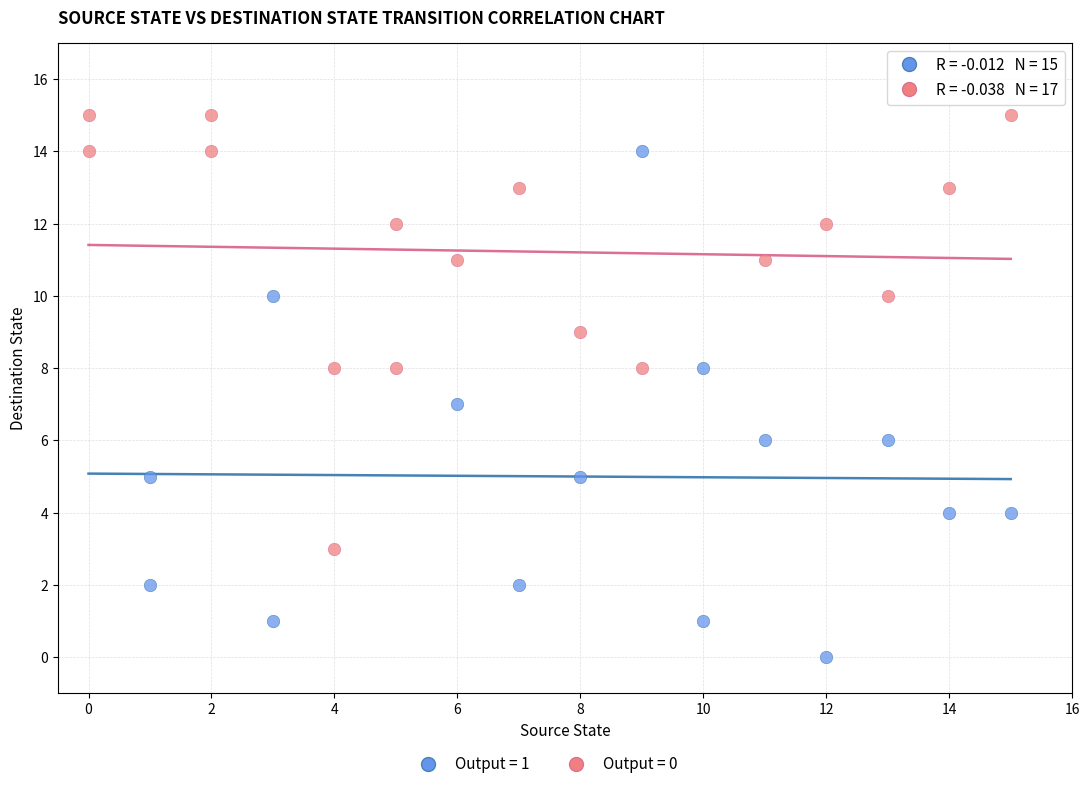

Which series has the largest Y range (max minus min)?

Output = 1